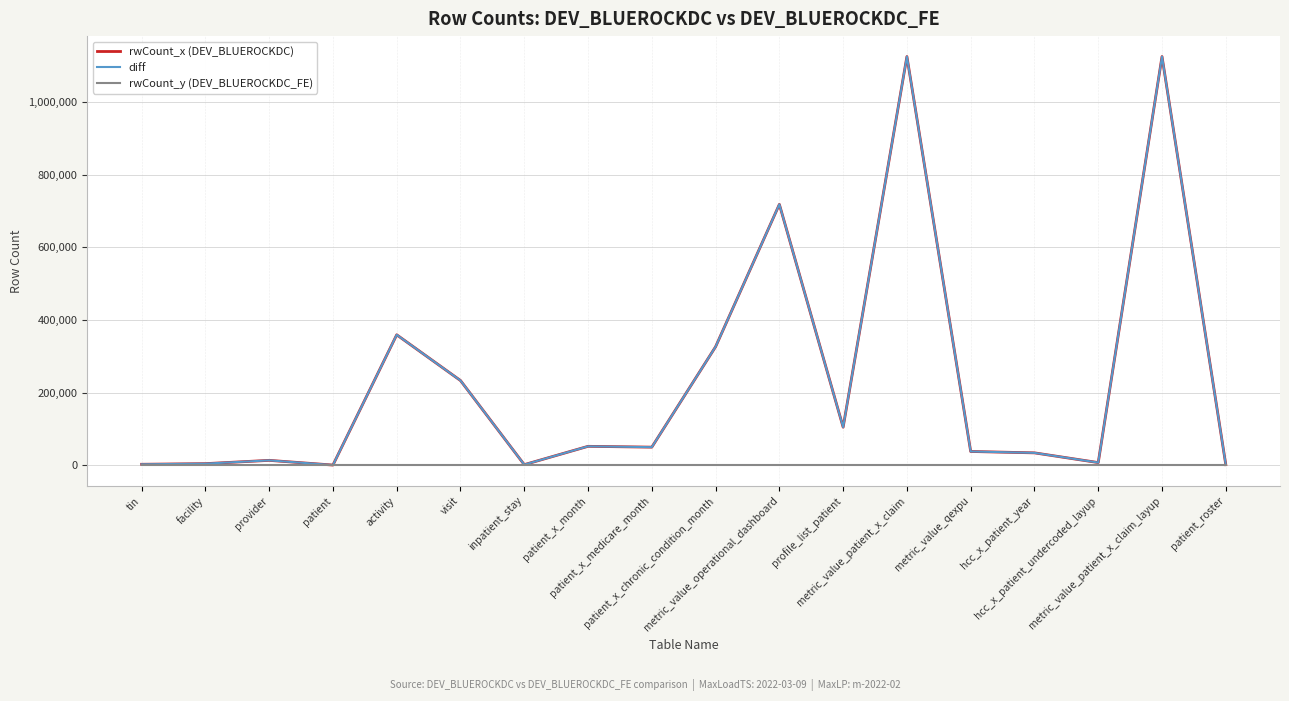

Does the chart display data point markers on the line(s)?

No